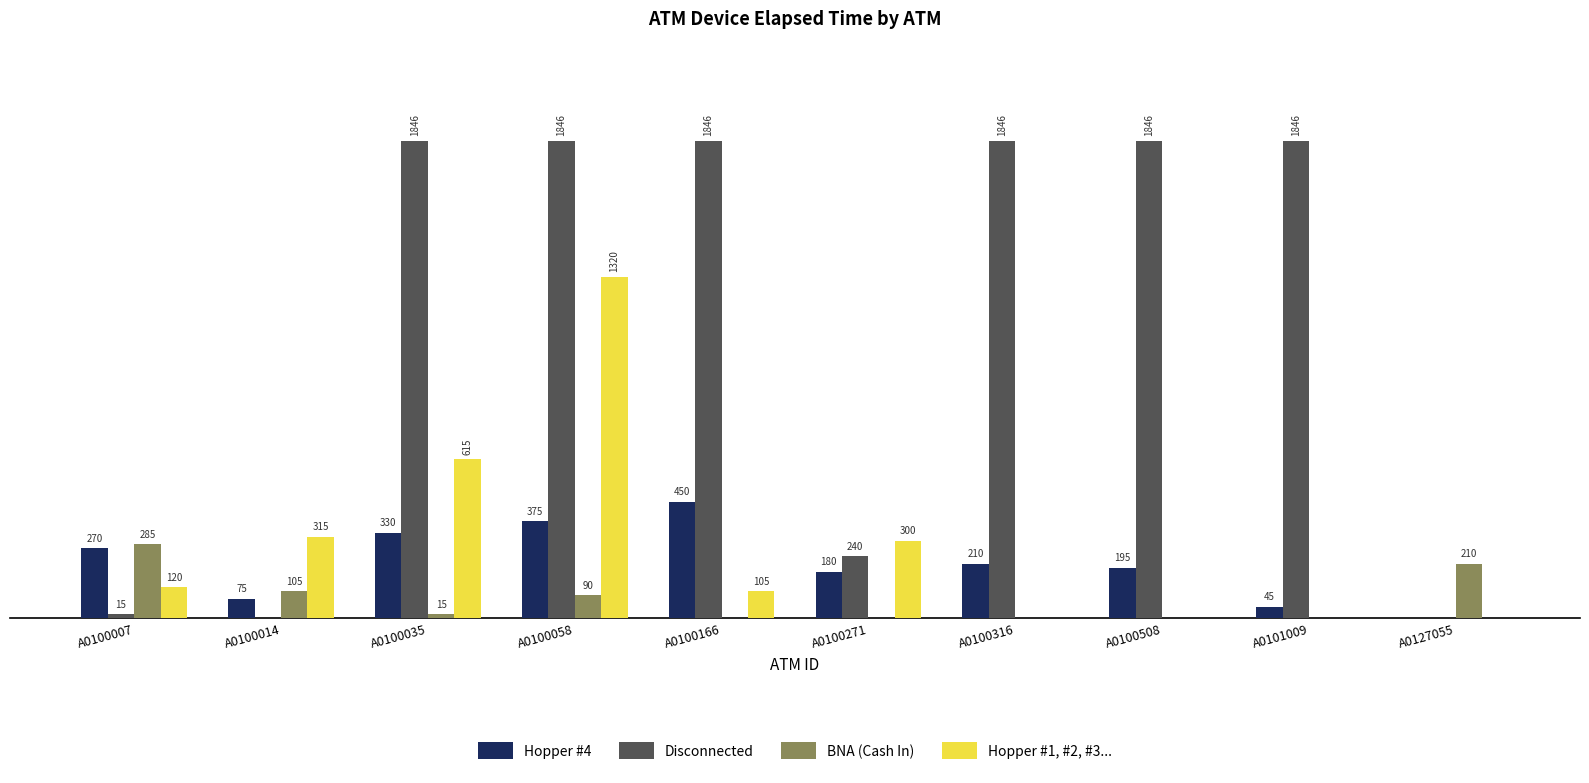

Which series has the largest range (max minus min)?

Disconnected